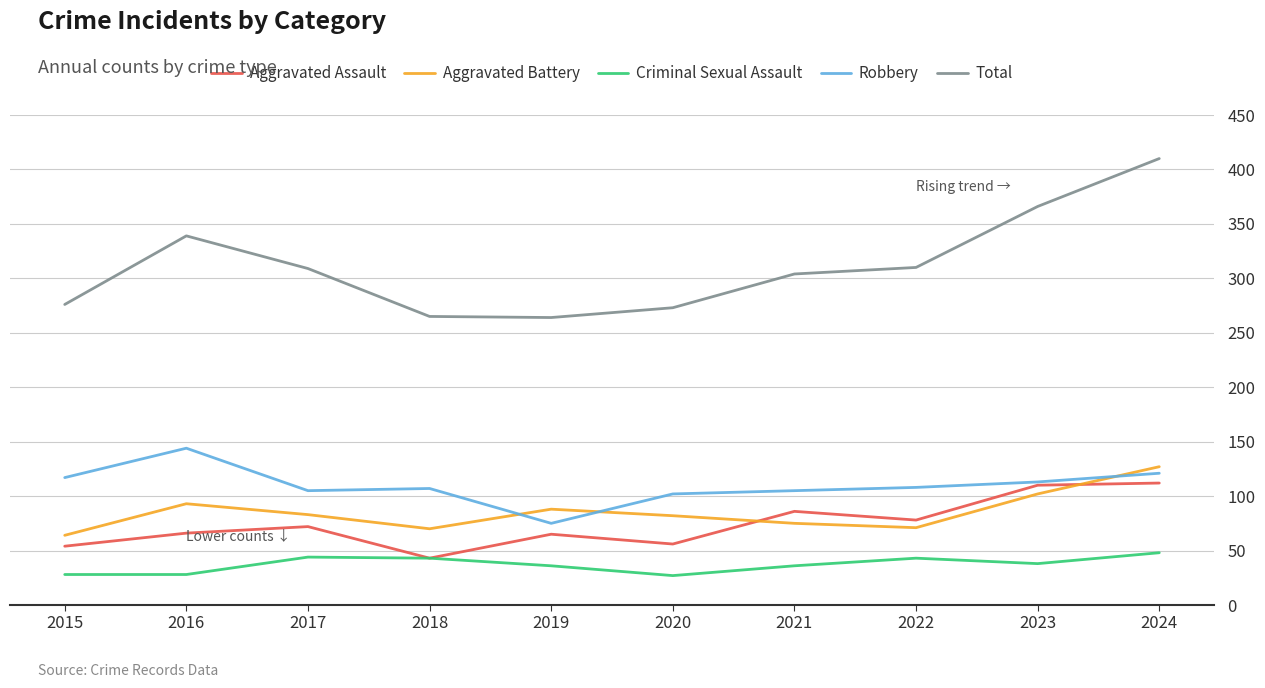

What is the difference between the second highest and second lowest values in the Aggravated Battery series?

32